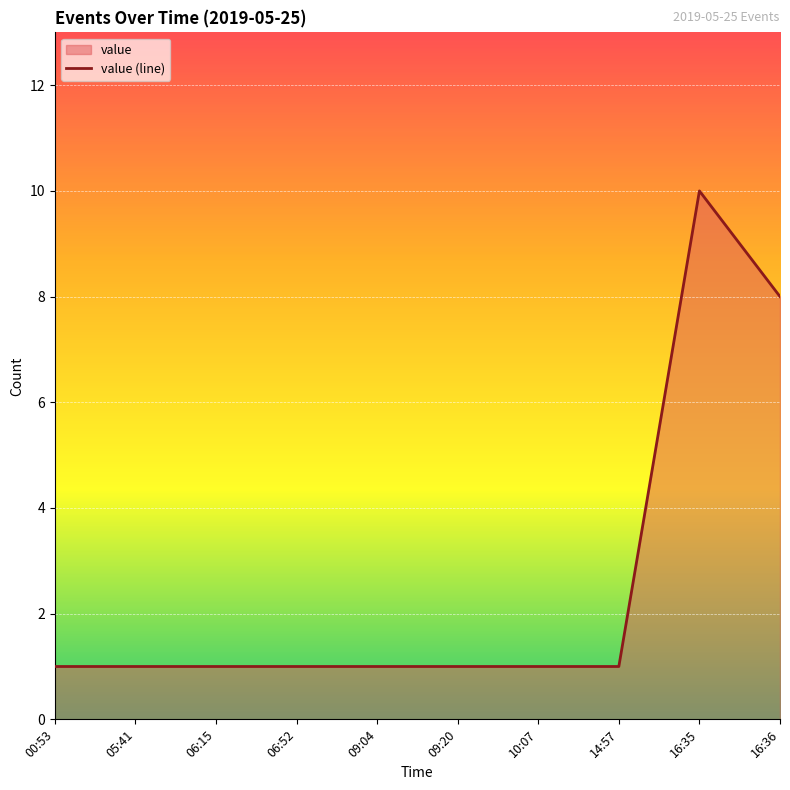

What is the sum of all values?

26